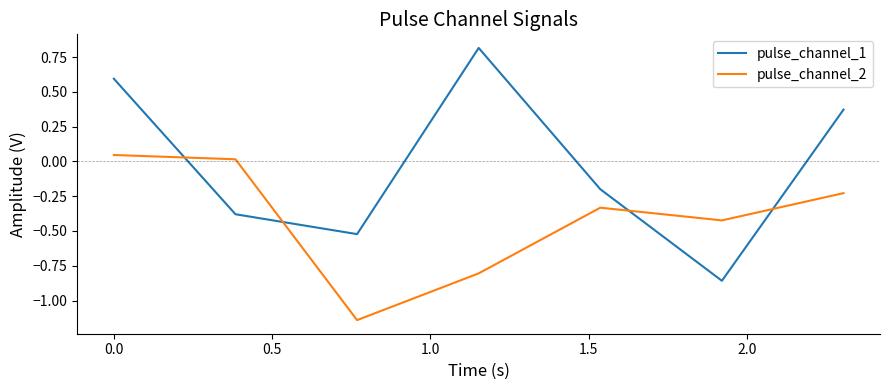

True or false: pulse_channel_2 and pulse_channel_1 cross at least once.

True